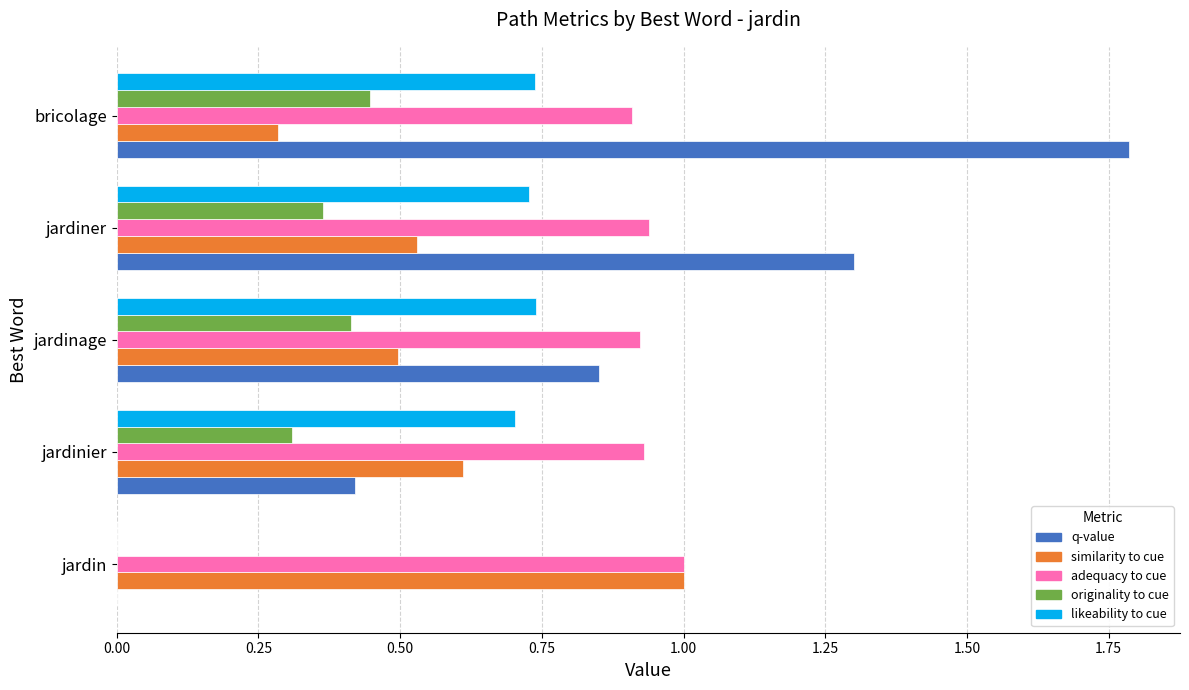

Which label corresponds to the largest value in the chart?

bricolage